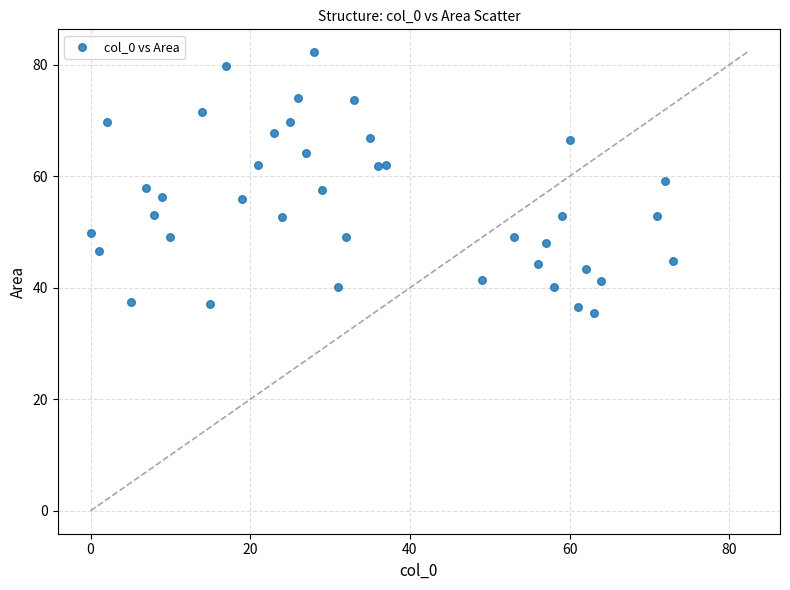

What is the range of X values (max minus min)?

73.0